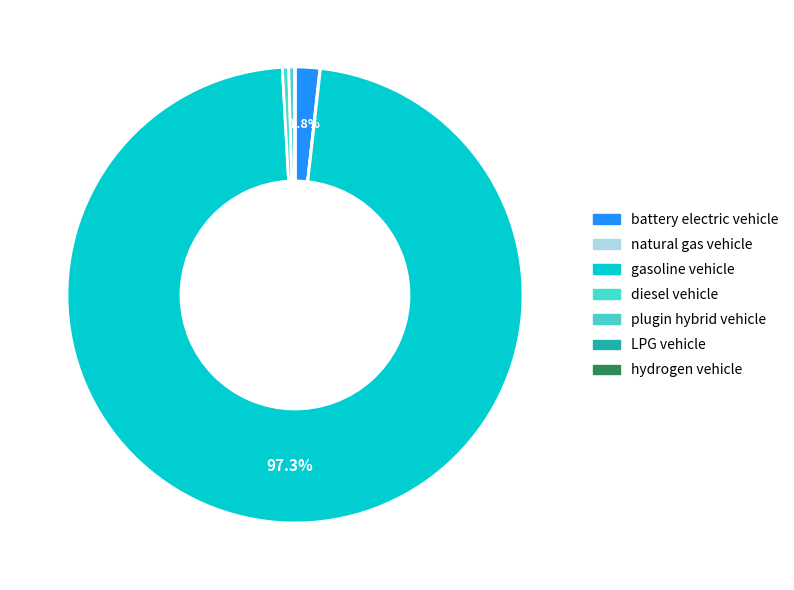

To the nearest percent, what is the difference between the largest and smallest slice percentages?

97%